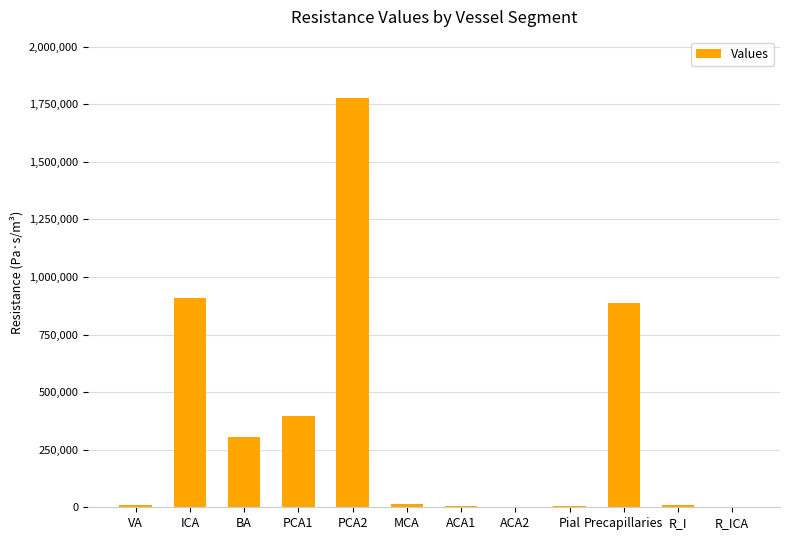

What is the greatest value displayed?

1776122.0